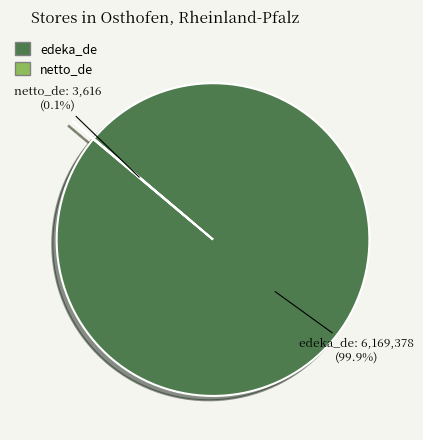

What is the largest slice in the pie chart?

edeka_de